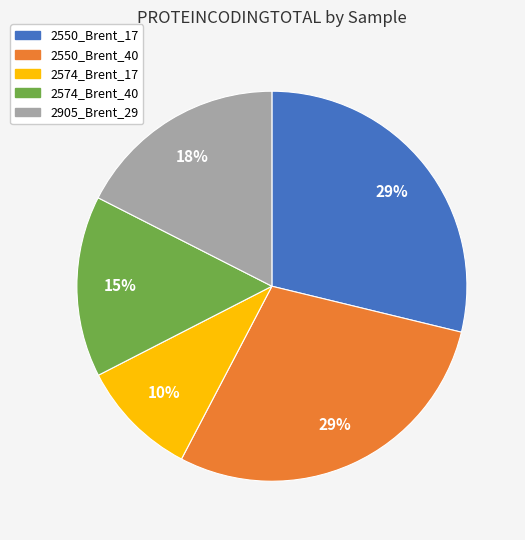

What is the smallest slice in the pie chart?

2574_Brent_17